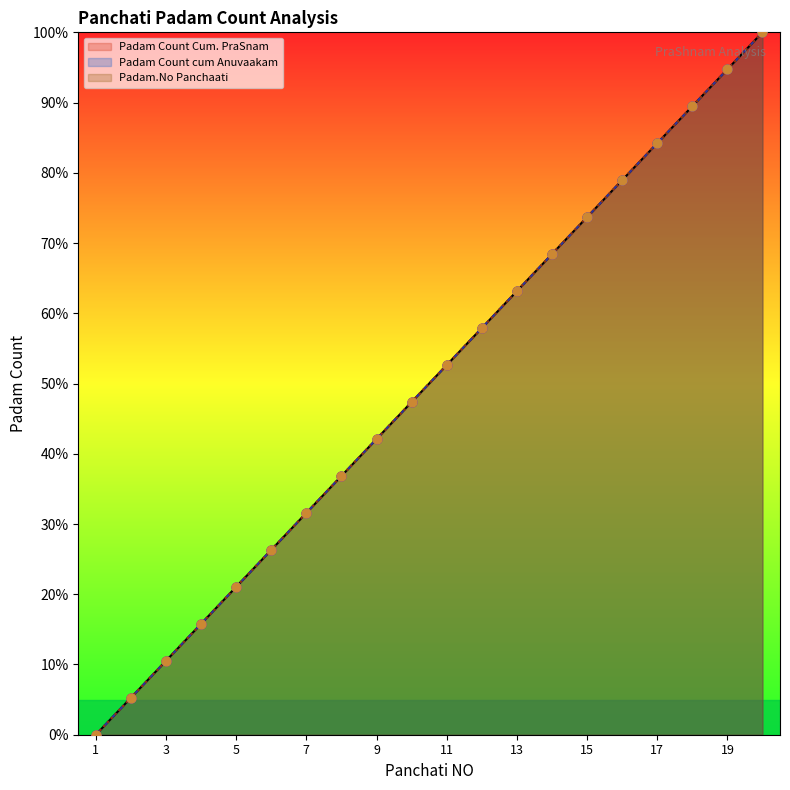

What is the total value across all series at 4?

47.4